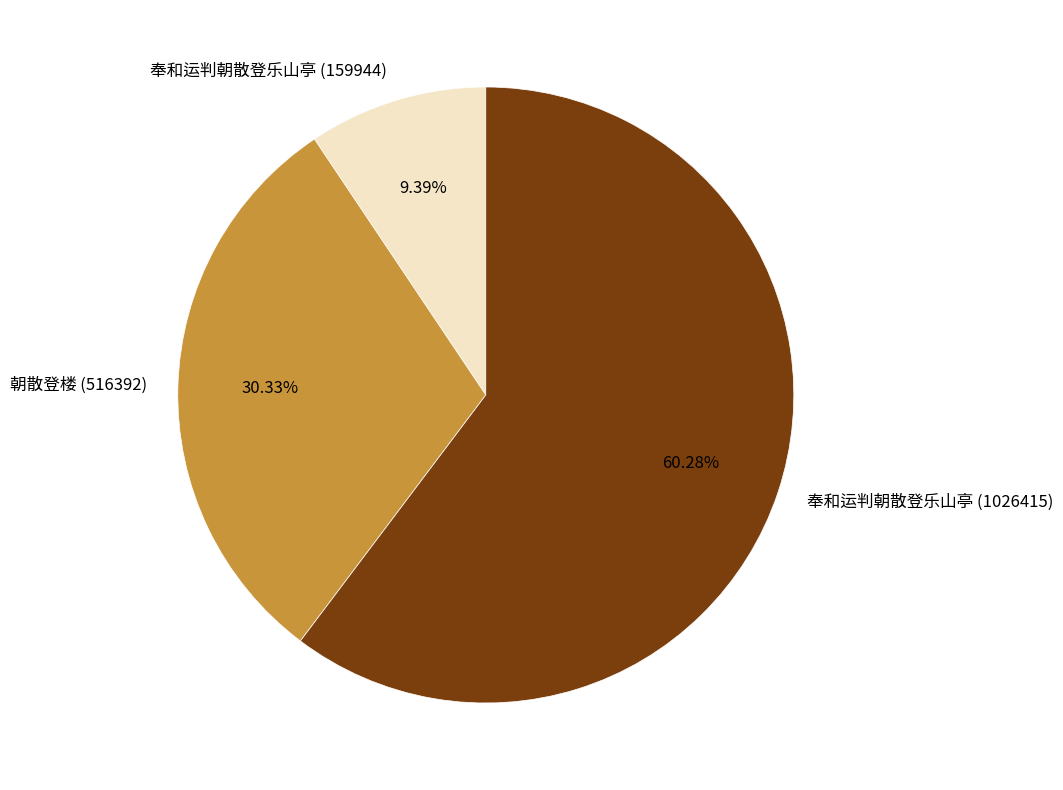

What percentage is the 朝散登楼 (516392) slice, to the nearest percent?

30%